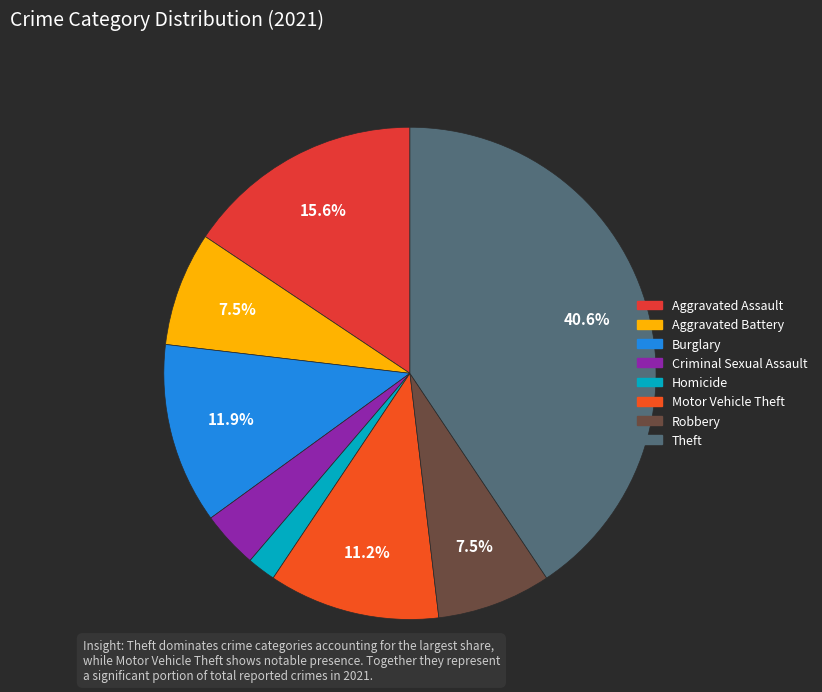

How many segments does this pie chart have?

8